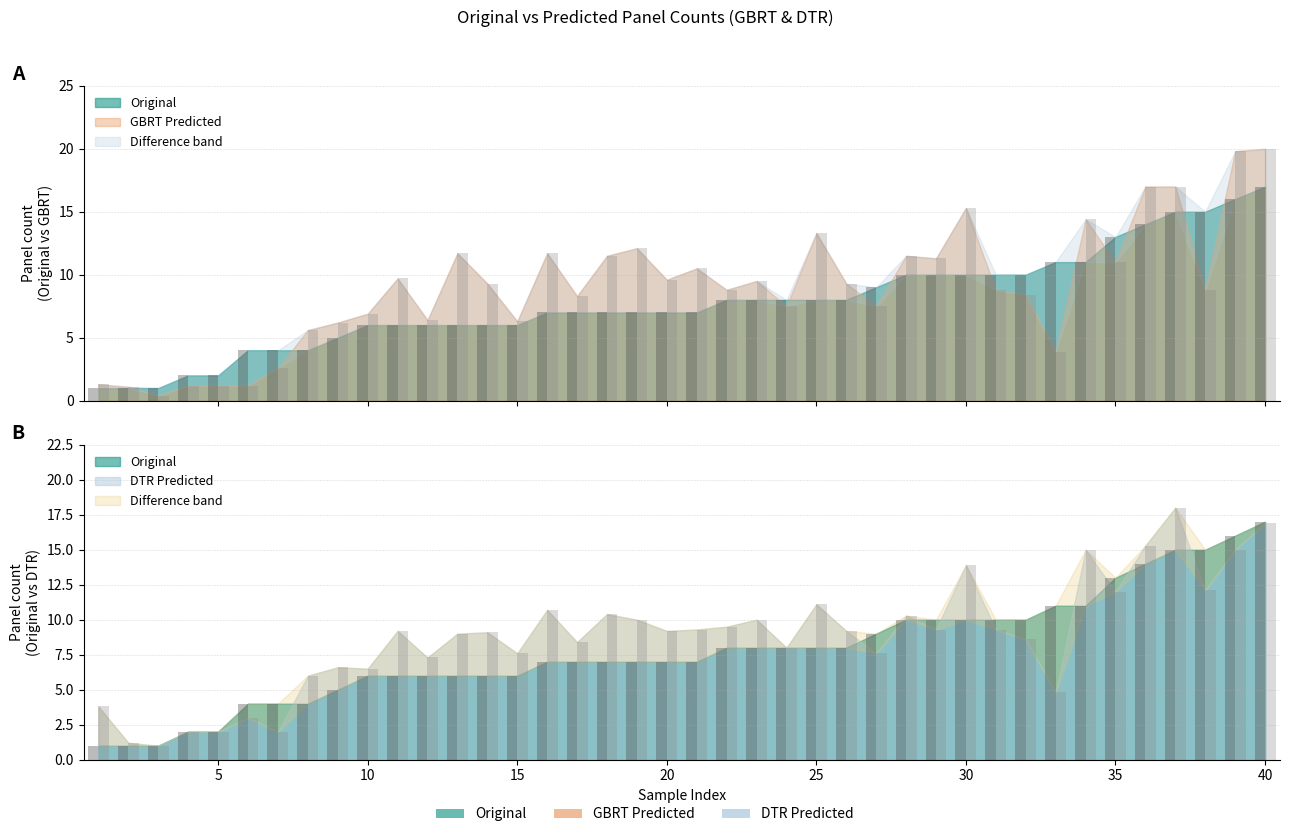

Is the value of Original at 19 greater than the value of DTR Predicted at 30?

No